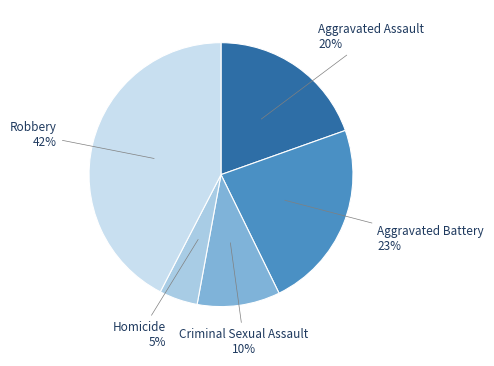

Rank the categories by value from lowest to highest.

Homicide, Criminal Sexual Assault, Aggravated Assault, Aggravated Battery, Robbery